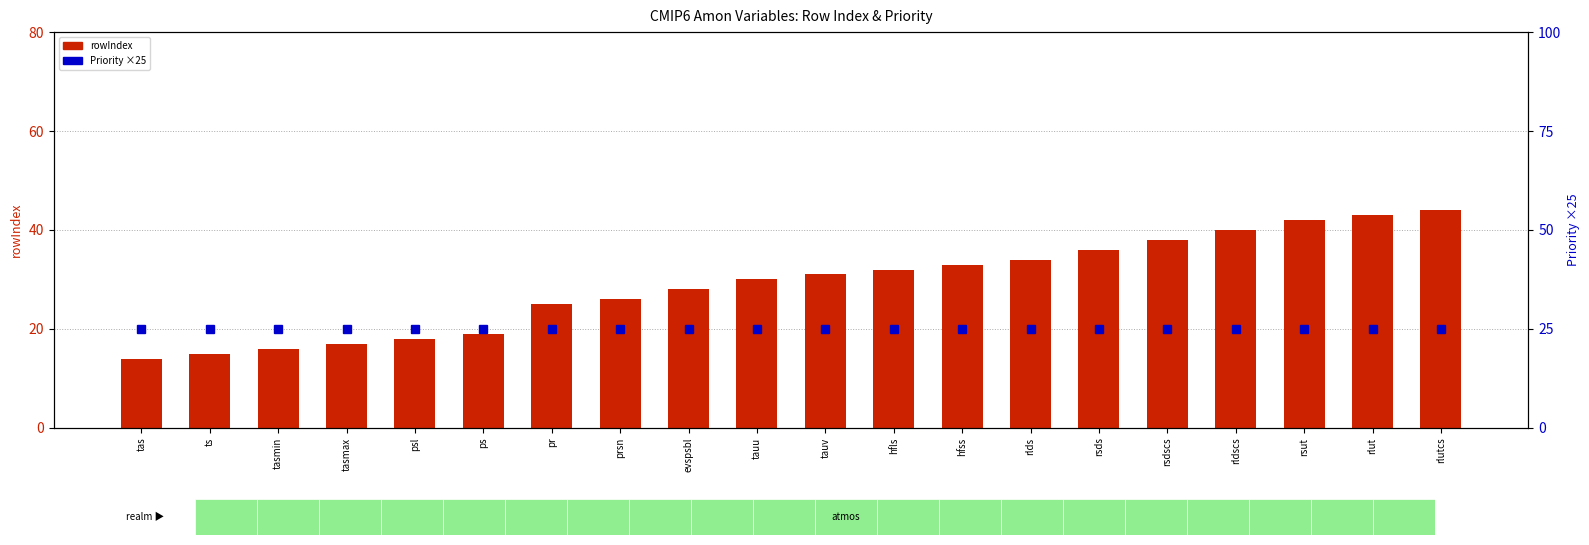

What is the sum of all rowIndex values?

581